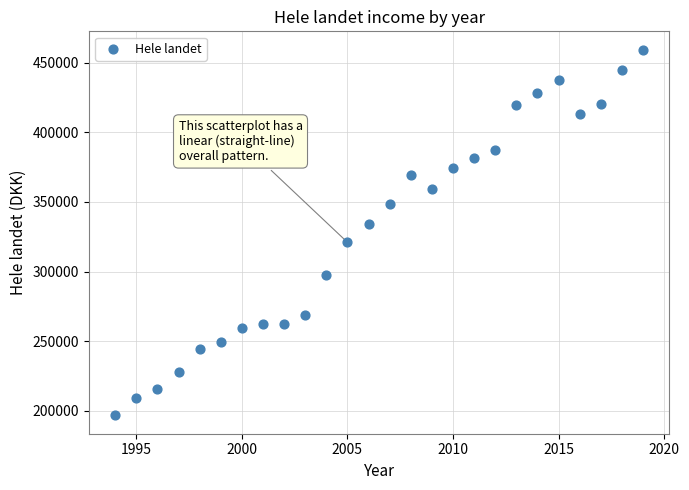

What is the range of Y values (max minus min)?

262520.5